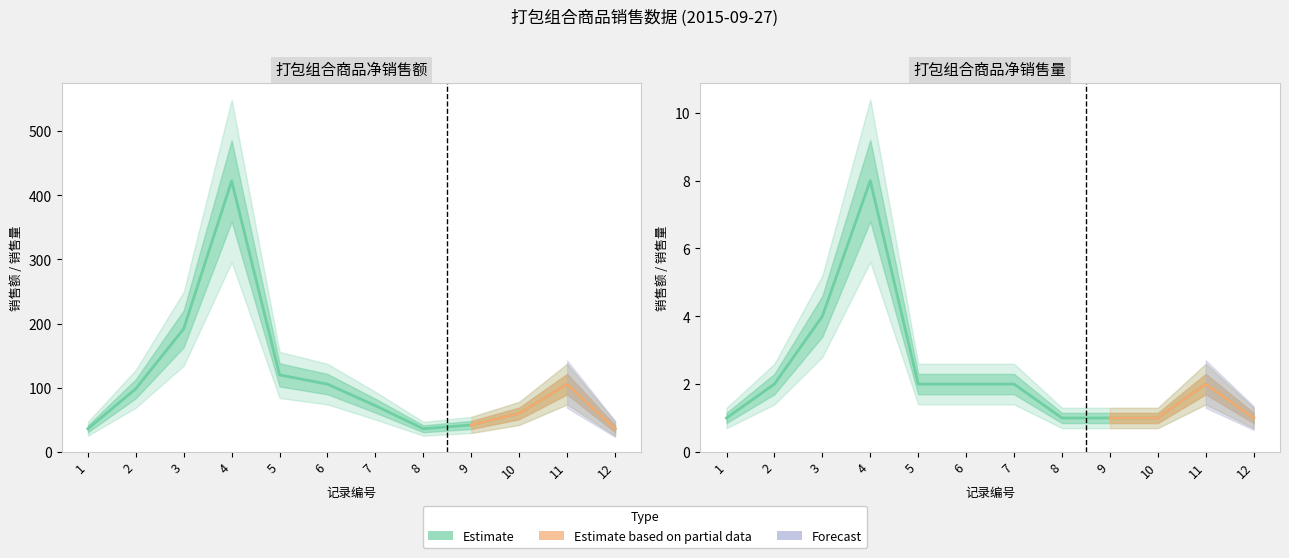

The value of 打包组合商品净销售额 at 1 is 62.8. True or false?

False